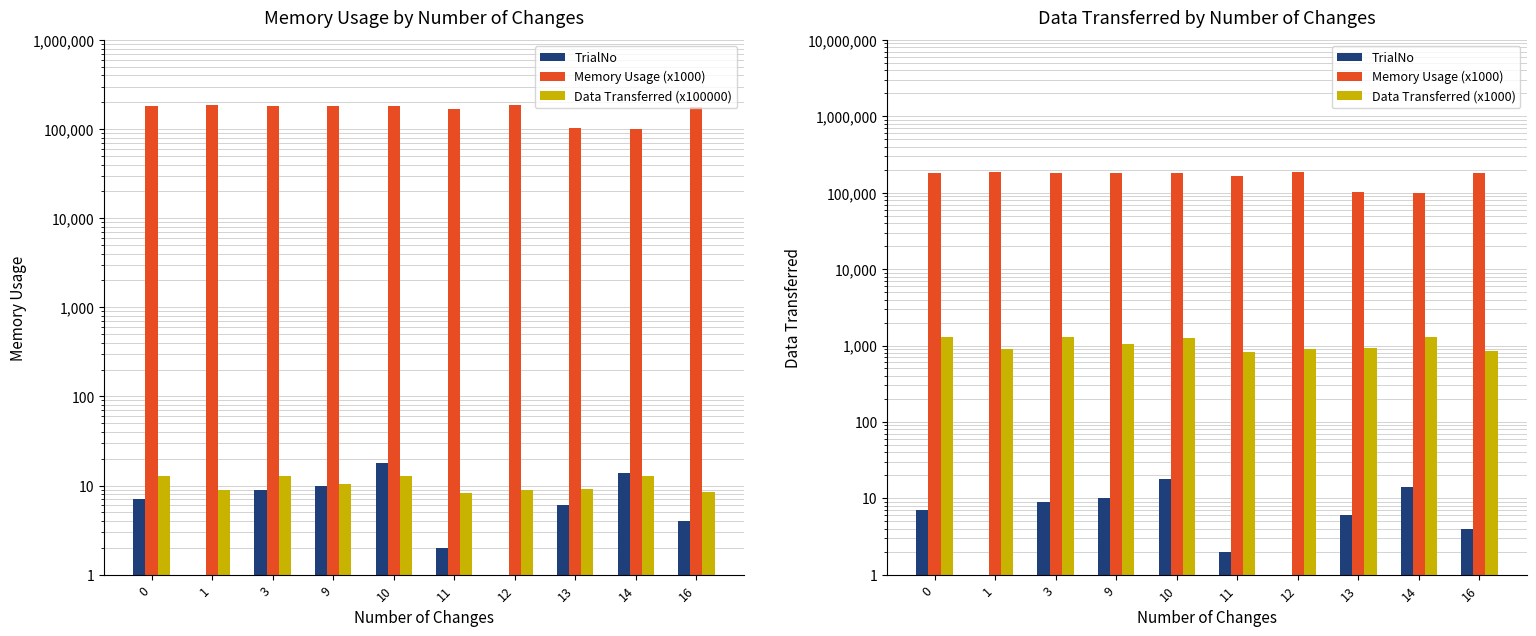

What is the difference between the second highest and second lowest values in the Data Transferred (x1000) series?

430.5